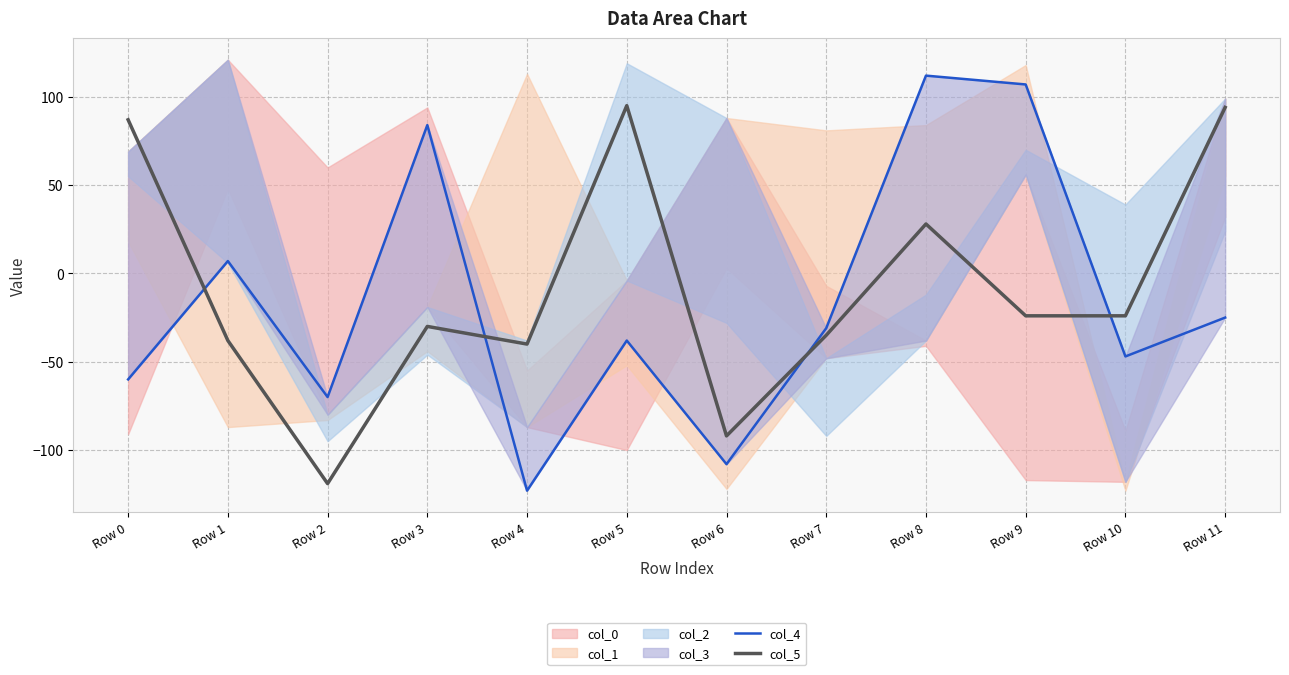

What is the value of the col_5 point at the 2nd from the left?

-38